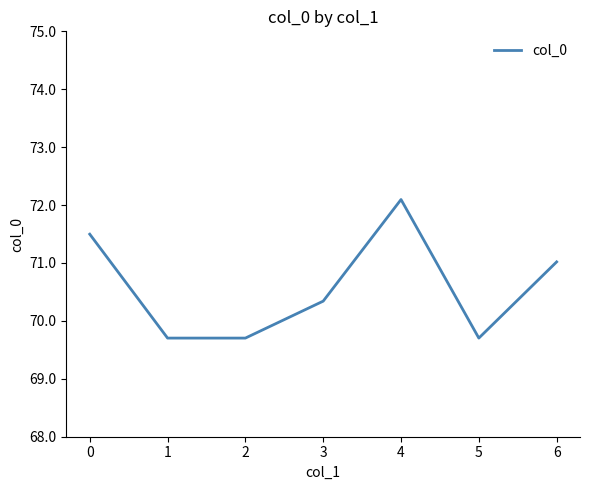

True or false: the data shows 20.5 at 5.

False